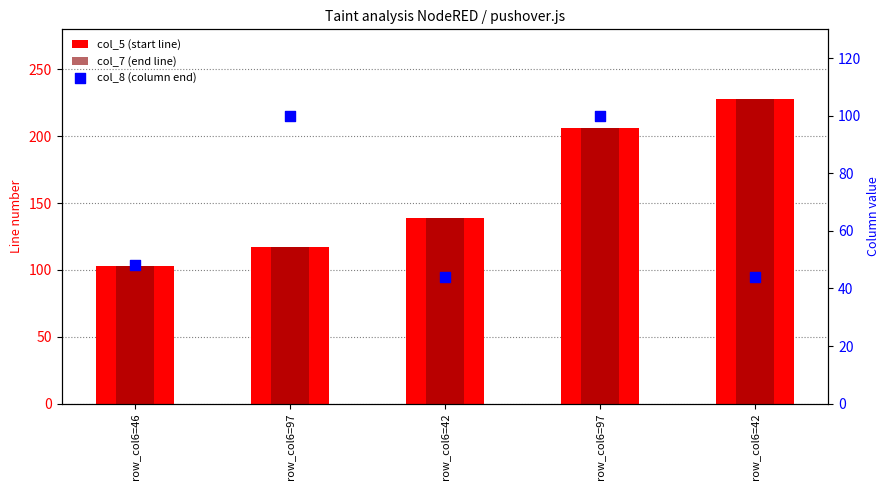

Which series contains the lowest Y value?

col_8 (column end)